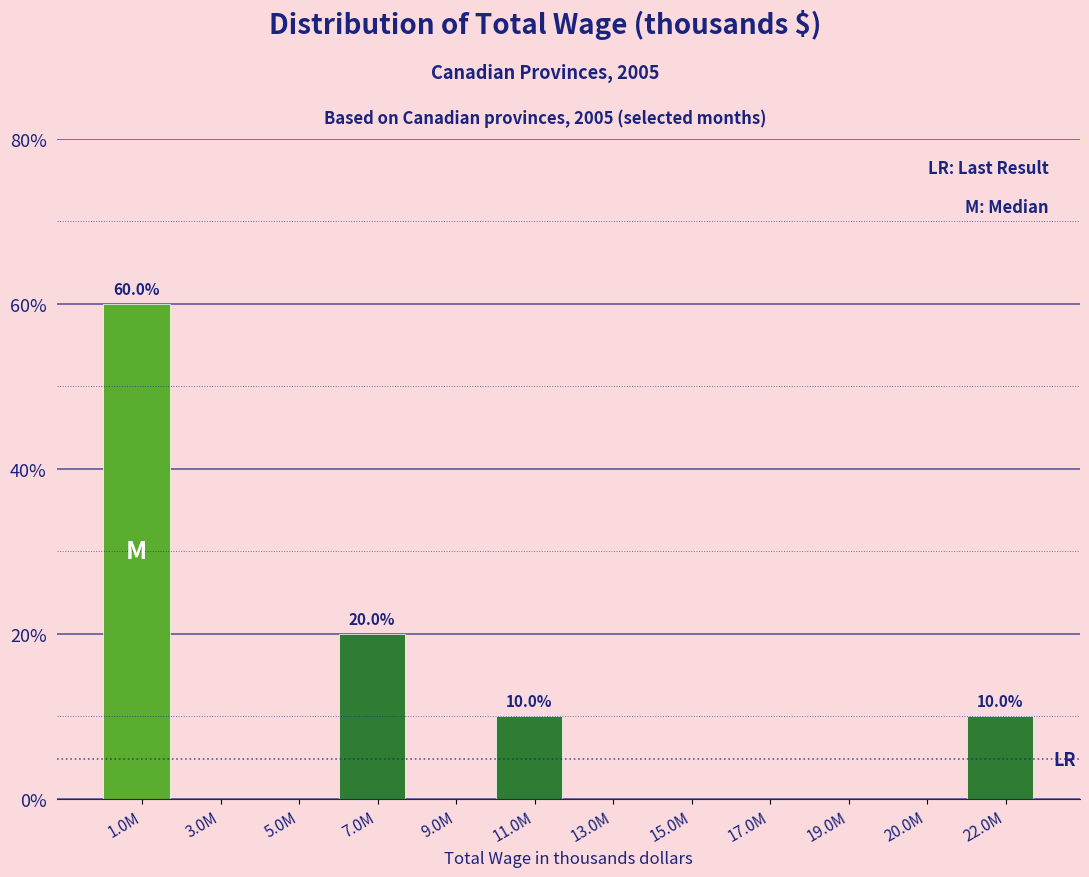

Reading left to right, list all the values displayed in this chart.

1.0M=60	3.0M=0	5.0M=0	7.0M=20	9.0M=0	11.0M=10	13.0M=0	15.0M=0	17.0M=0	19.0M=0	20.0M=0	22.0M=10